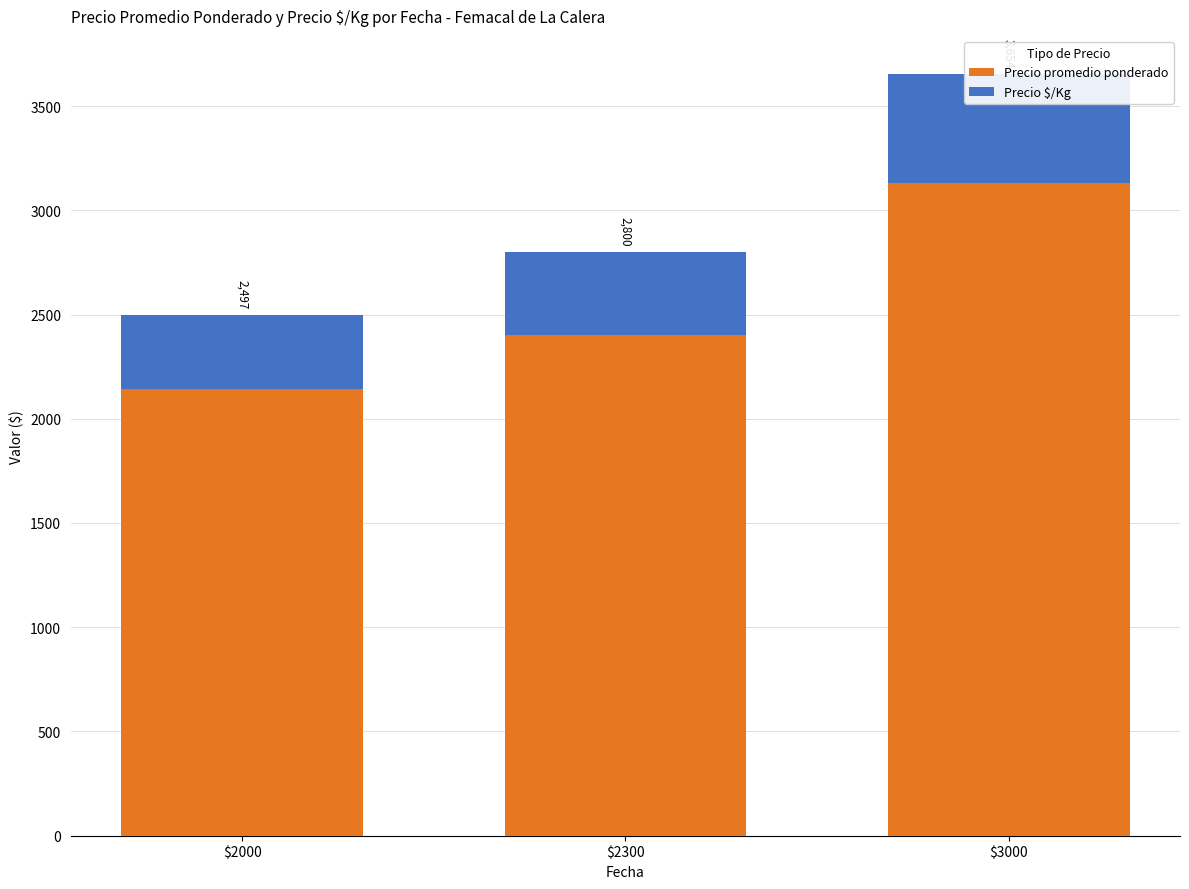

What is the sum of the Precio $/Kg values at $3000 and $2000?

878.7